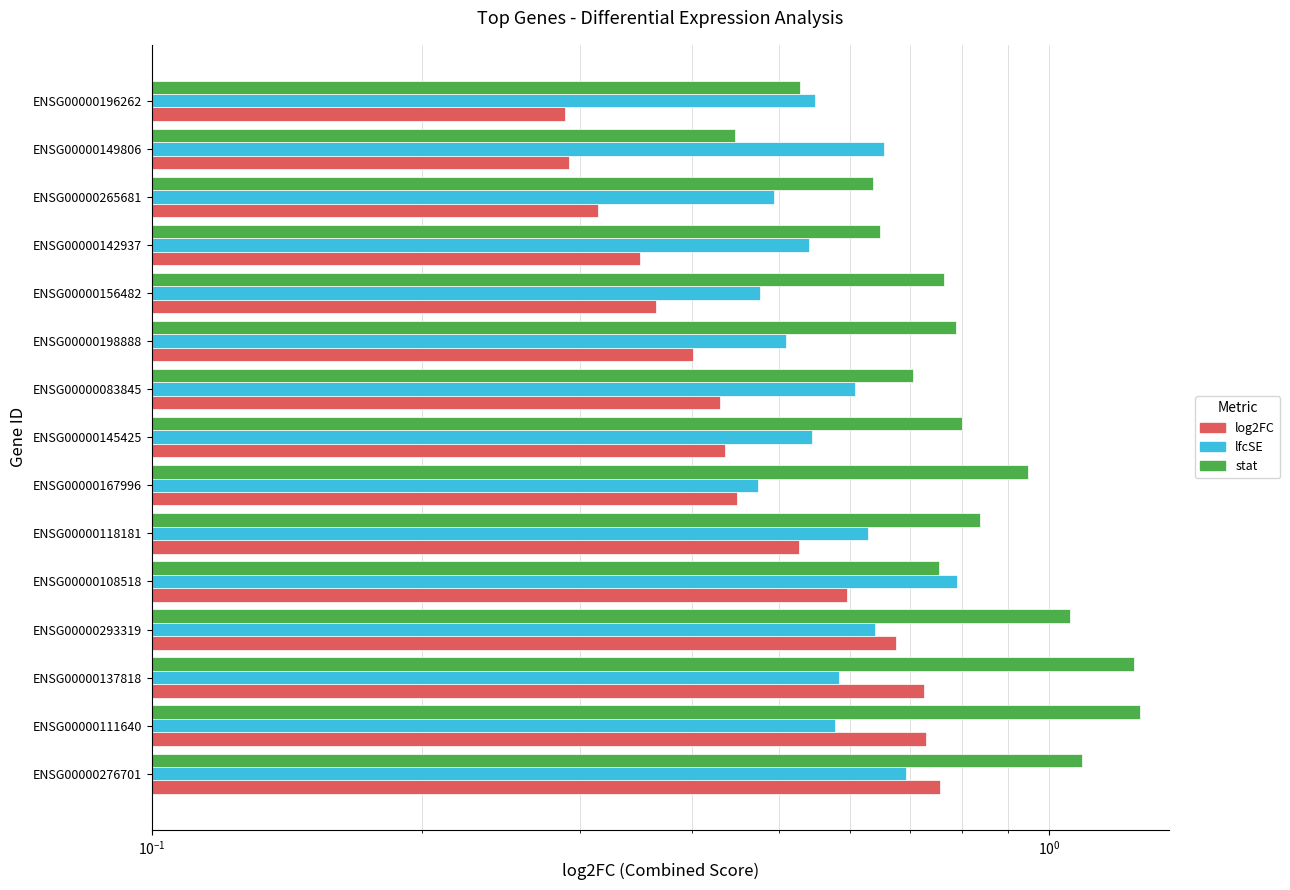

What value does the stat series have at ENSG00000137818?

1.2